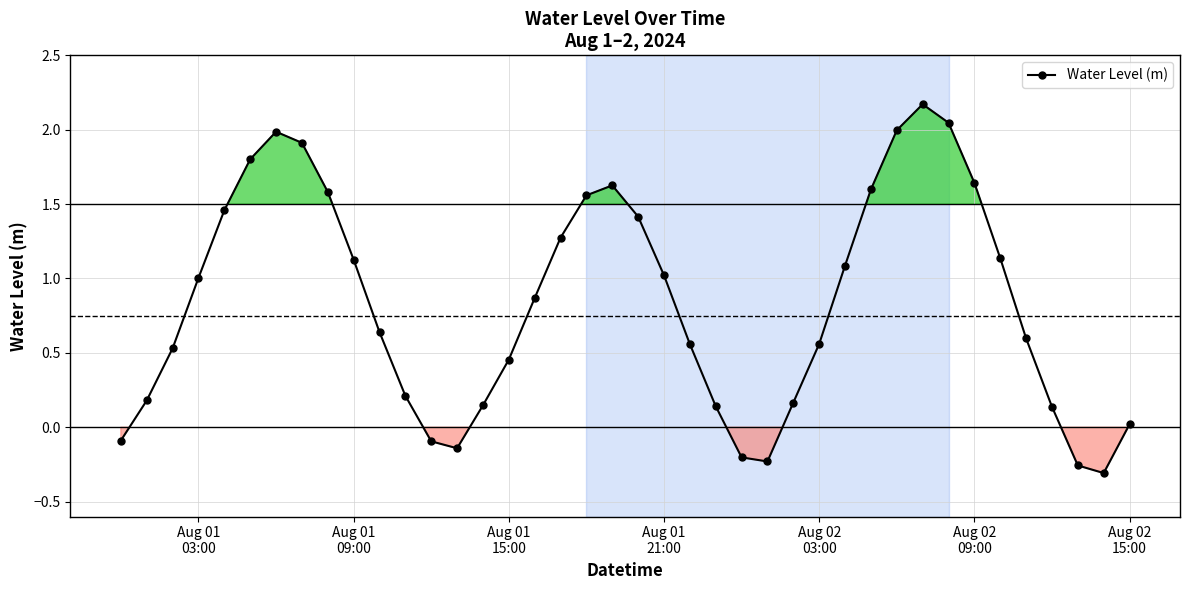

What is the difference between the maximum and second lowest values?

2.4